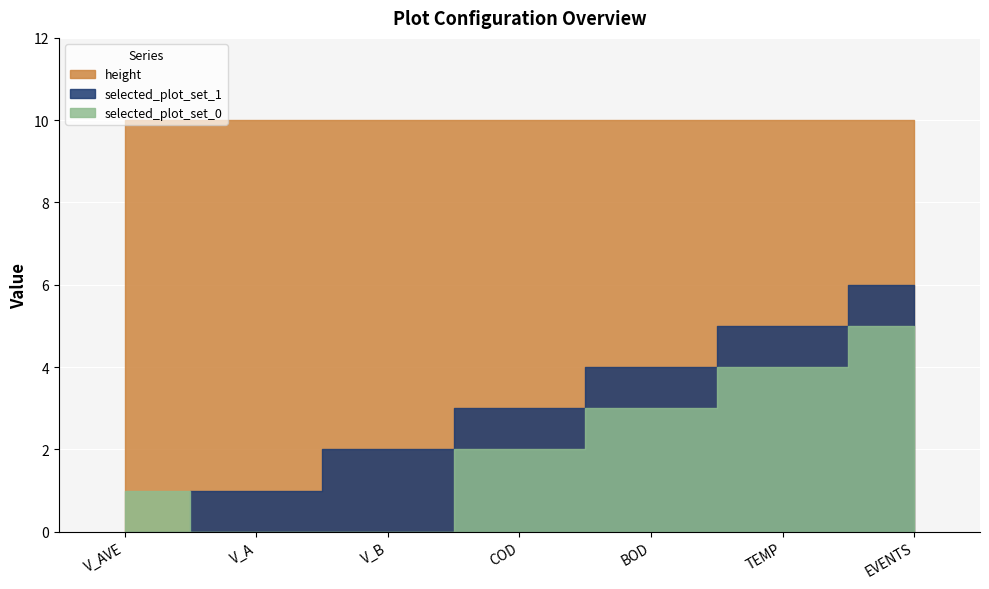

Reading left to right, list all the values displayed in this chart.

height: 10	10	10	10	10	10	10
selected_plot_set_0: 1	0	0	2	3	4	5
selected_plot_set_1: 0	1	2	3	4	5	6